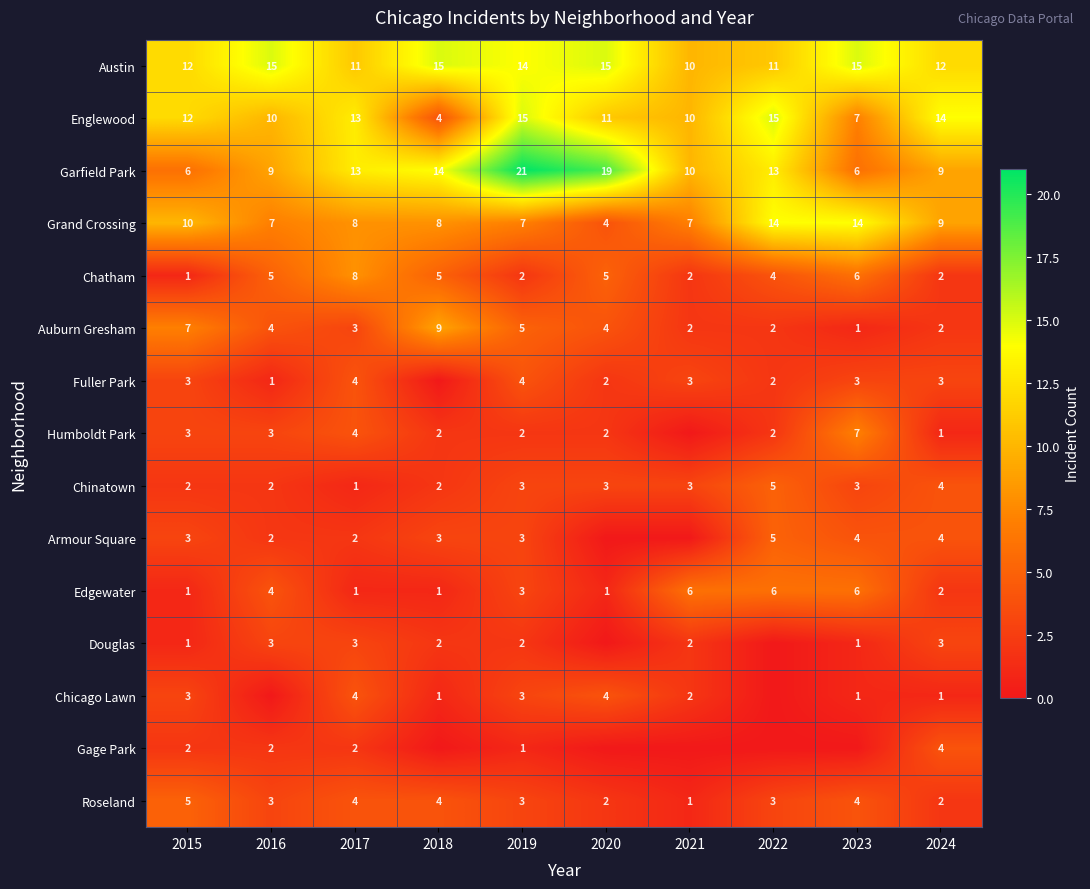

Which has a higher value, 2022 or 2020?

2020